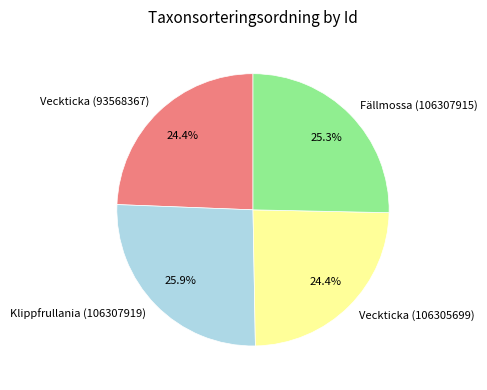

To the nearest percent, what portion does Veckticka (93568367) represent?

24%